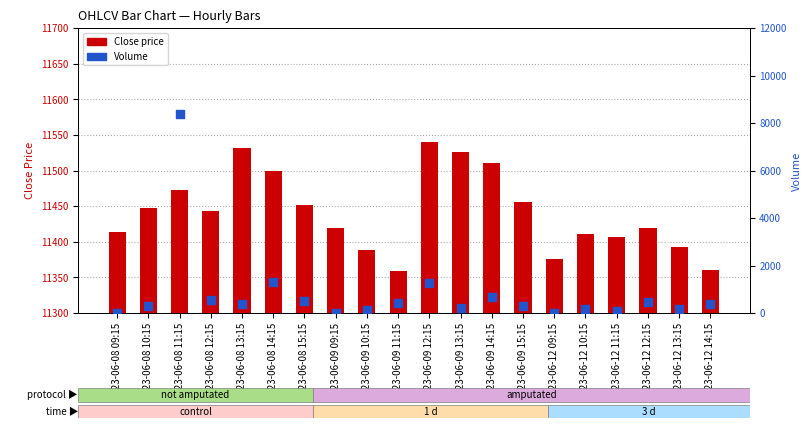

At how many categories does at least one series exceed 1128?

20